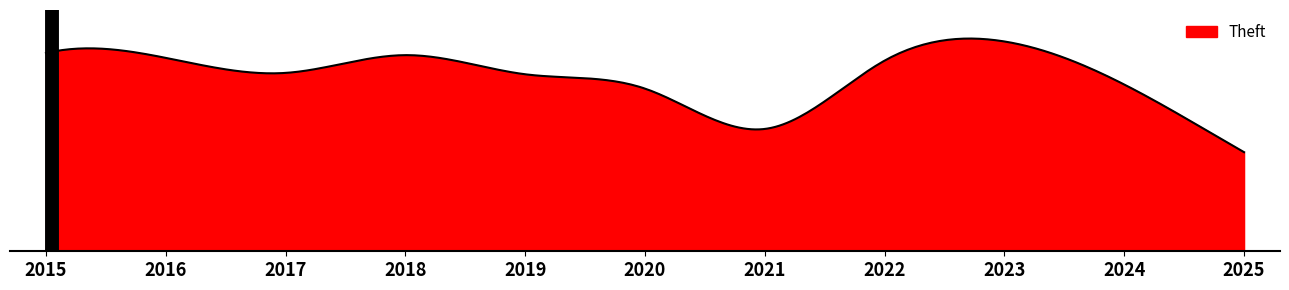

What is the smallest value displayed?

145